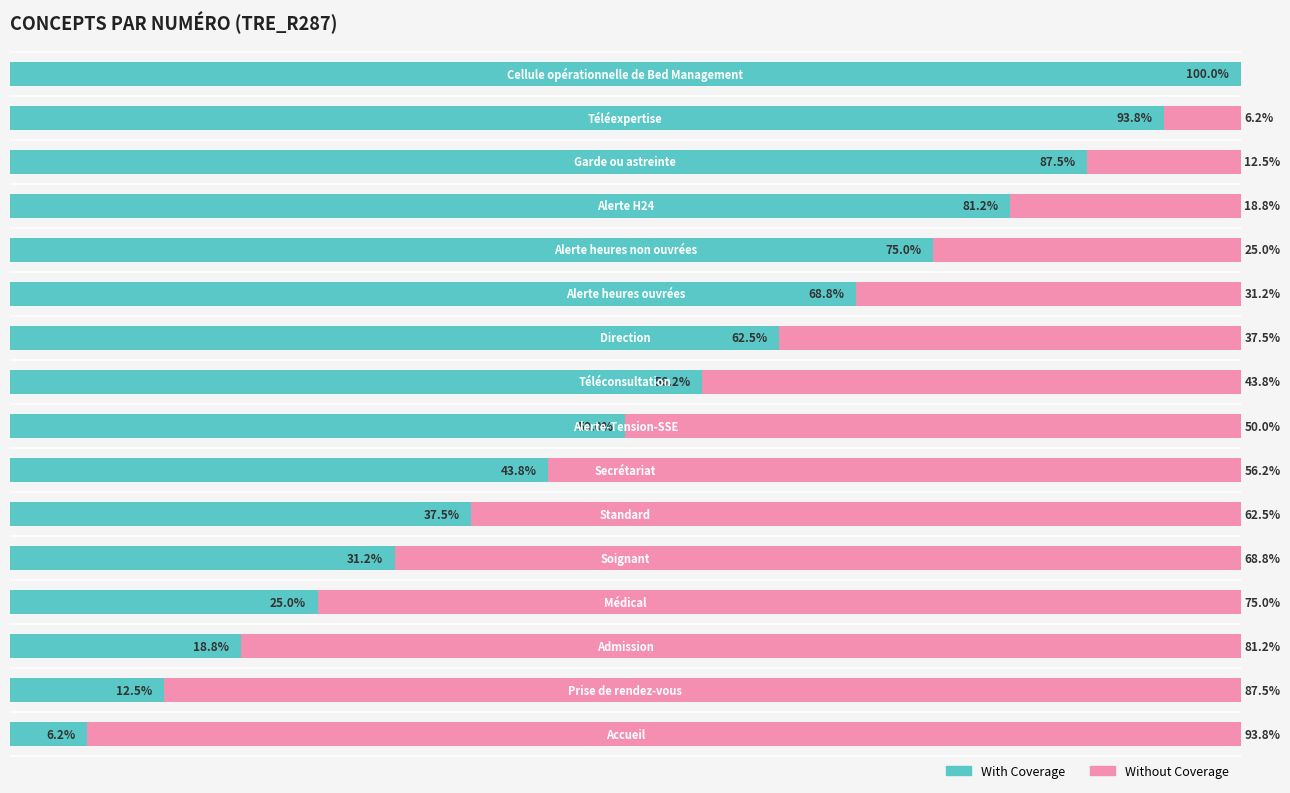

Rank the series by their average value, from lowest to highest.

Without Coverage, With Coverage